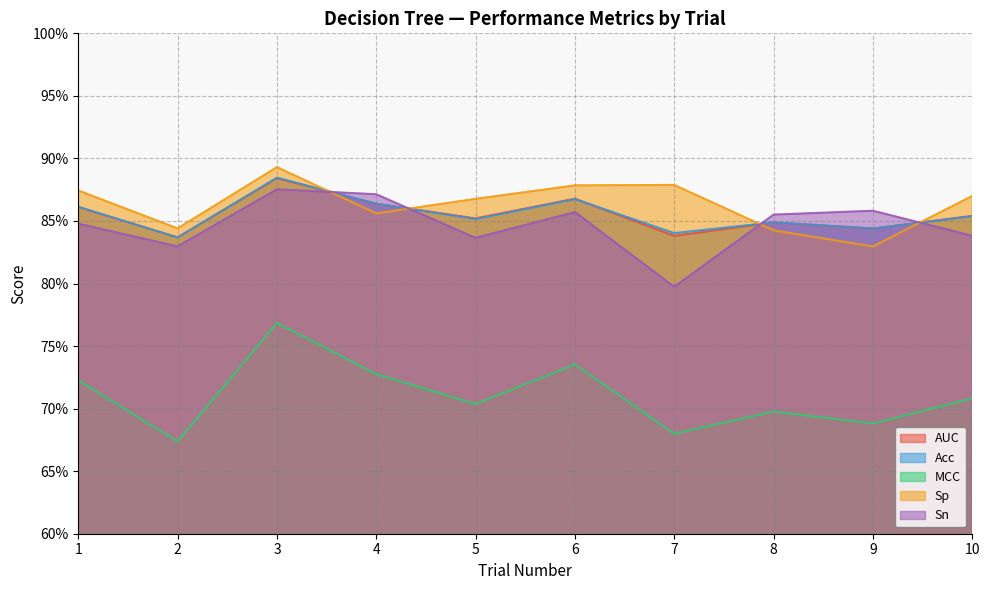

Where do Sp and Acc first cross each other?

3 and 4